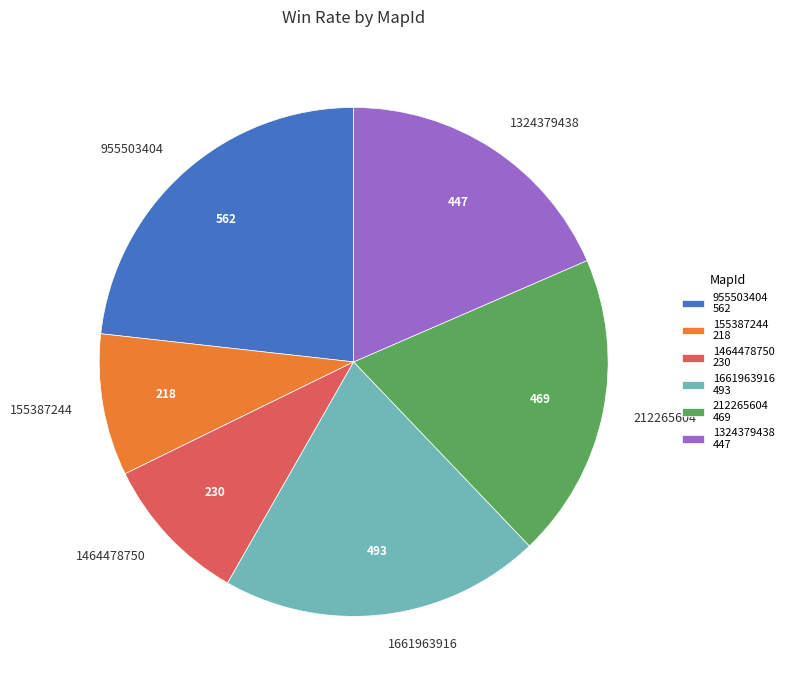

Which slice is the largest?

955503404